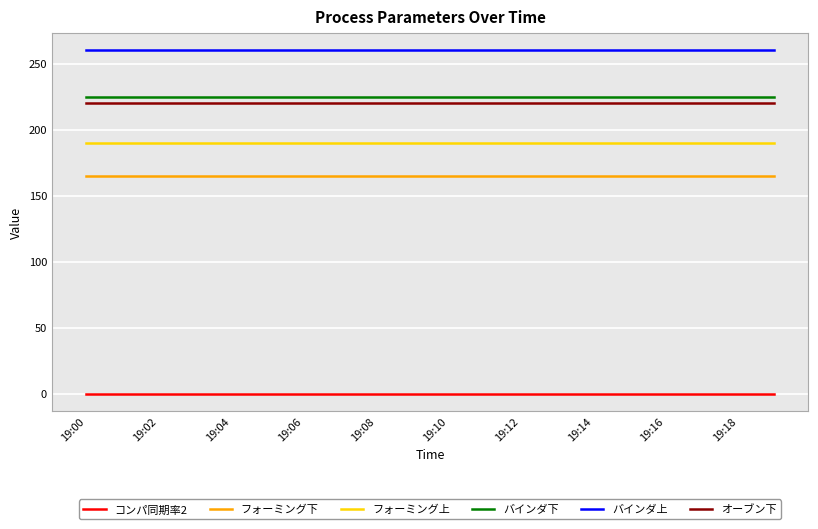

Which series has the largest total across all categories?

バインダ上